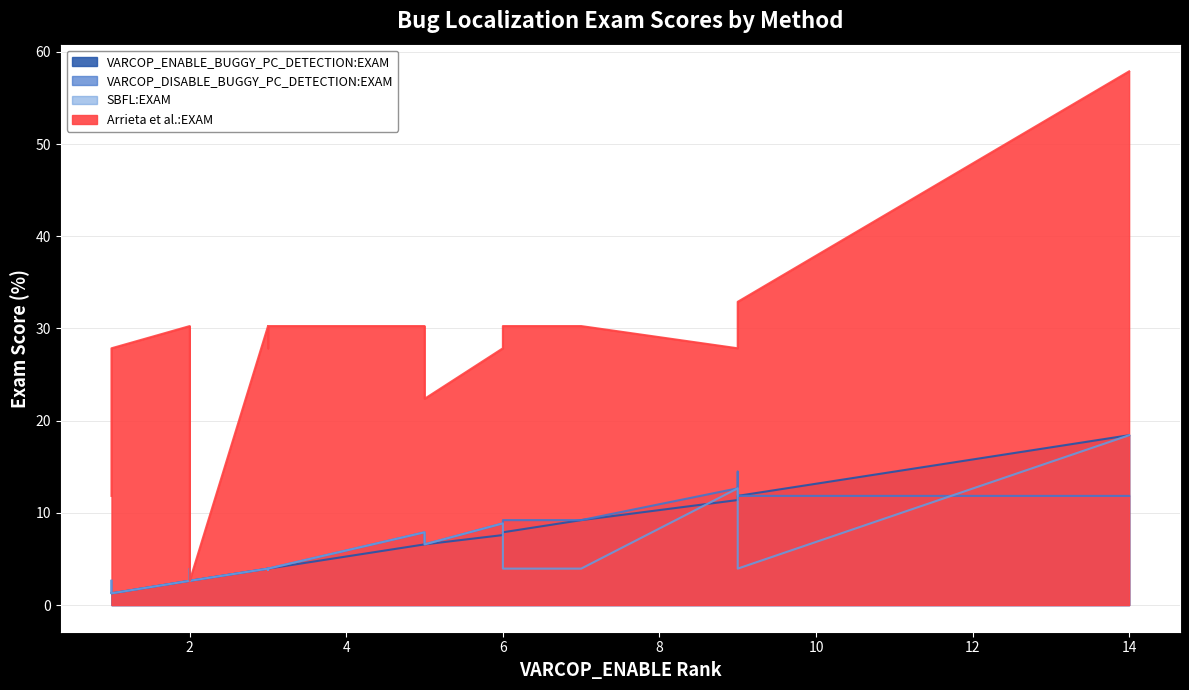

What is the maximum value for VARCOP_DISABLE_BUGGY_PC_DETECTION:EXAM?

14.5